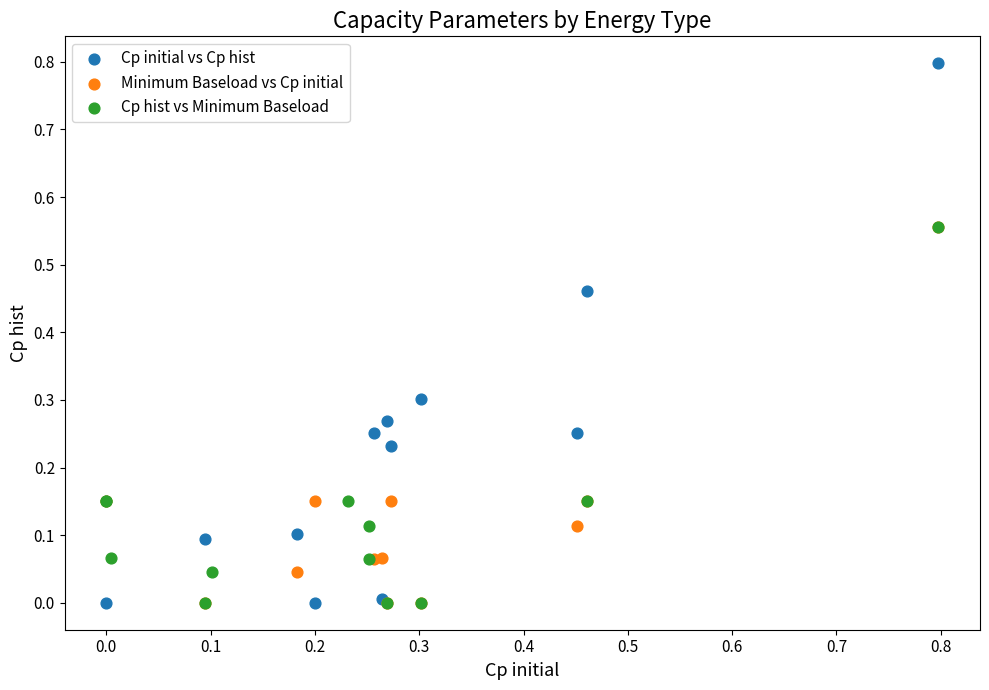

Which series contains the highest Y value?

Cp initial vs Cp hist